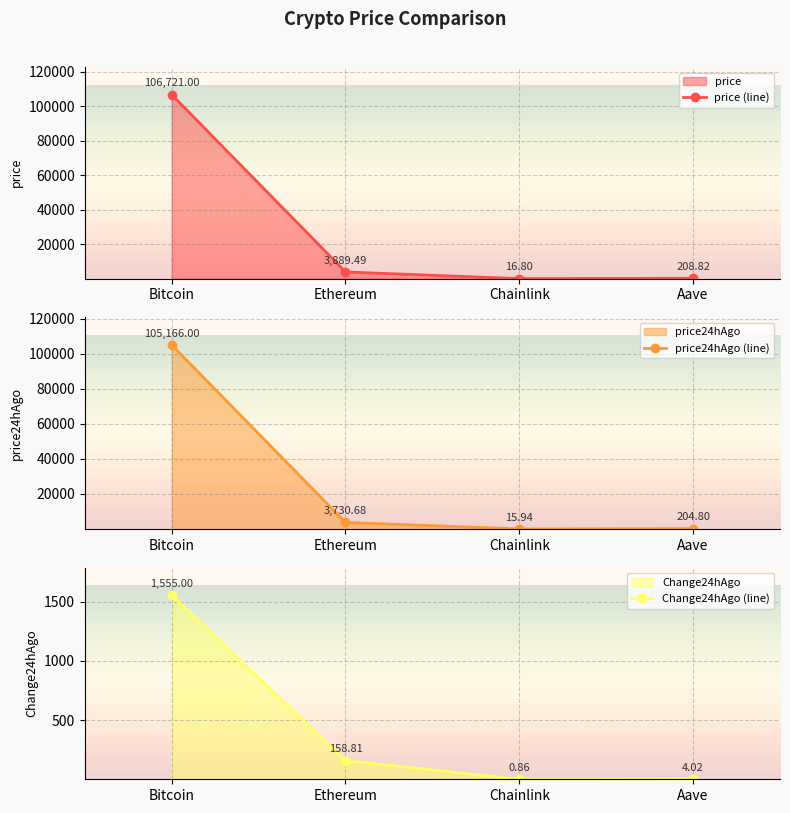

List the labels in order of price (line) value, largest first.

Bitcoin, Ethereum, Aave, Chainlink